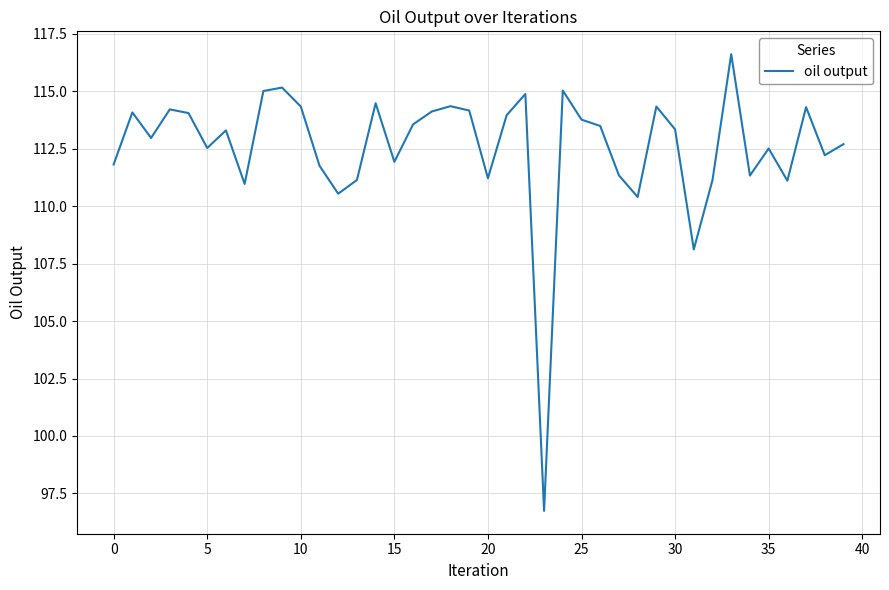

What is the sum of all values?

4503.0